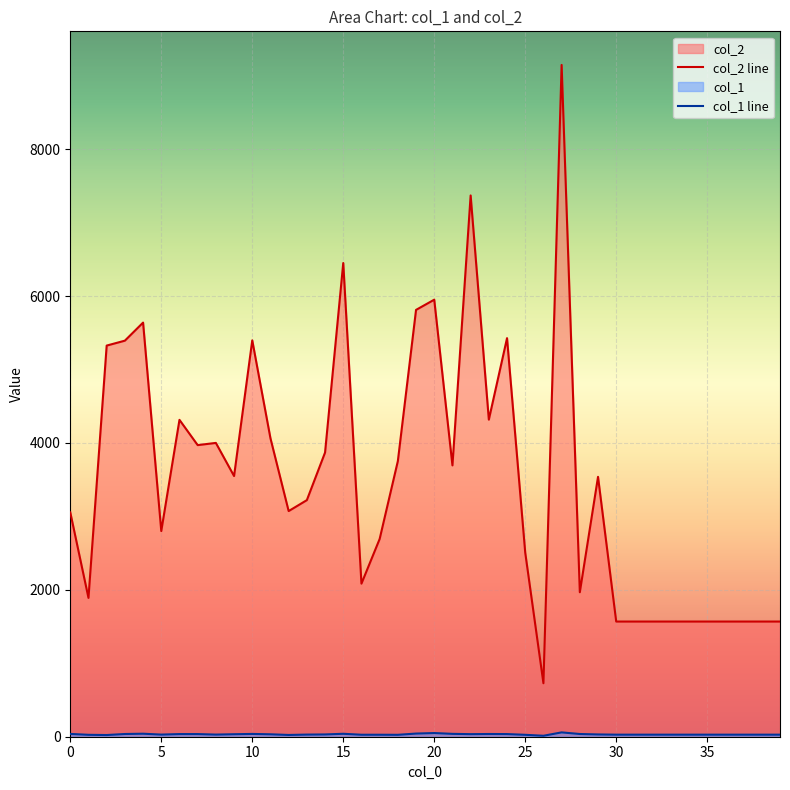

In col_2, how many points are lower than both neighbors (excluding endpoints)?

10